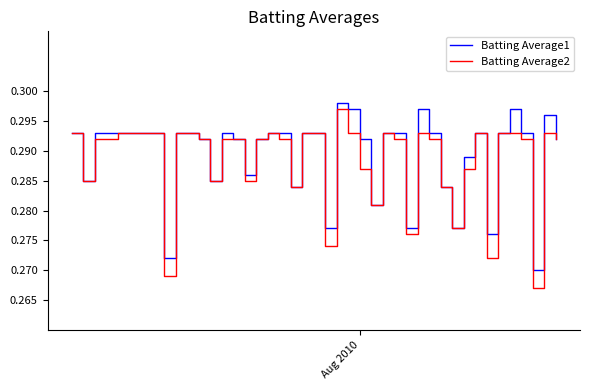

Which series has the largest range (max minus min)?

Batting Average2